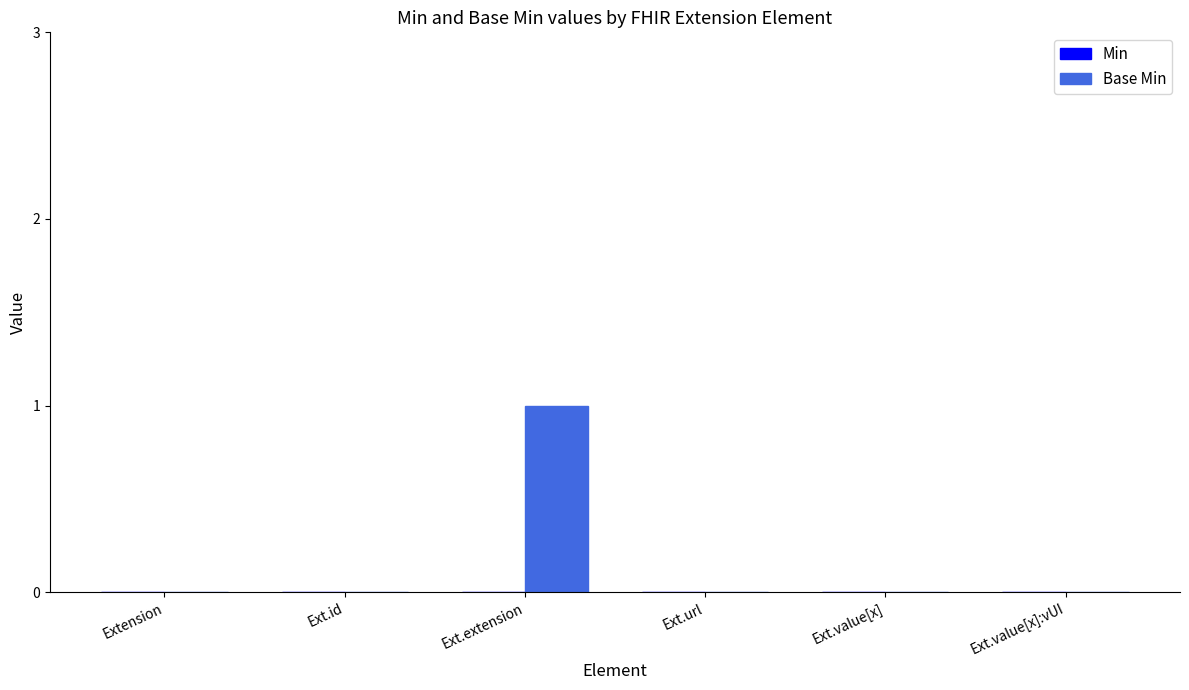

Which label corresponds to the largest value in the chart?

Ext.extension